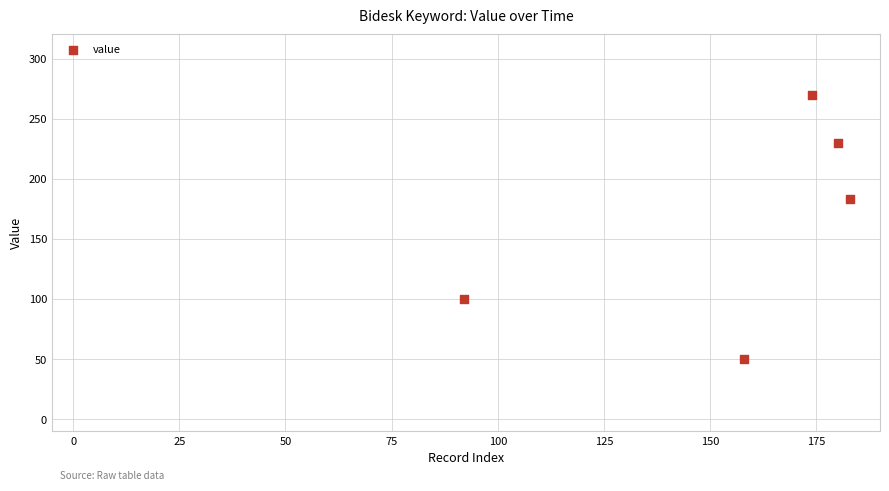

What Y value in the scatter plot is closest to 160?

183